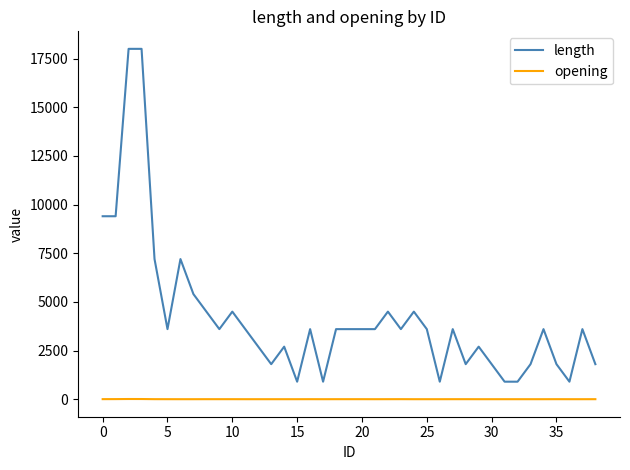

Count the opening values in the range 0 to 1.

33